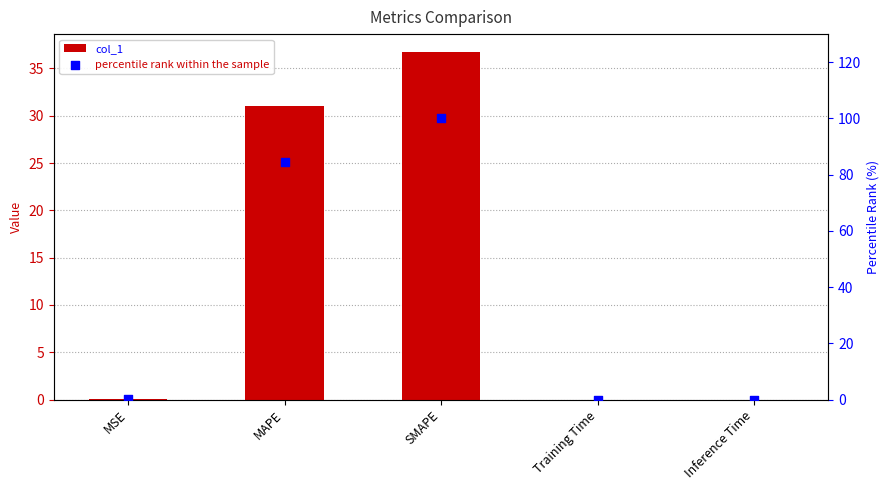

Which series has the widest spread of Y values?

percentile rank within the sample